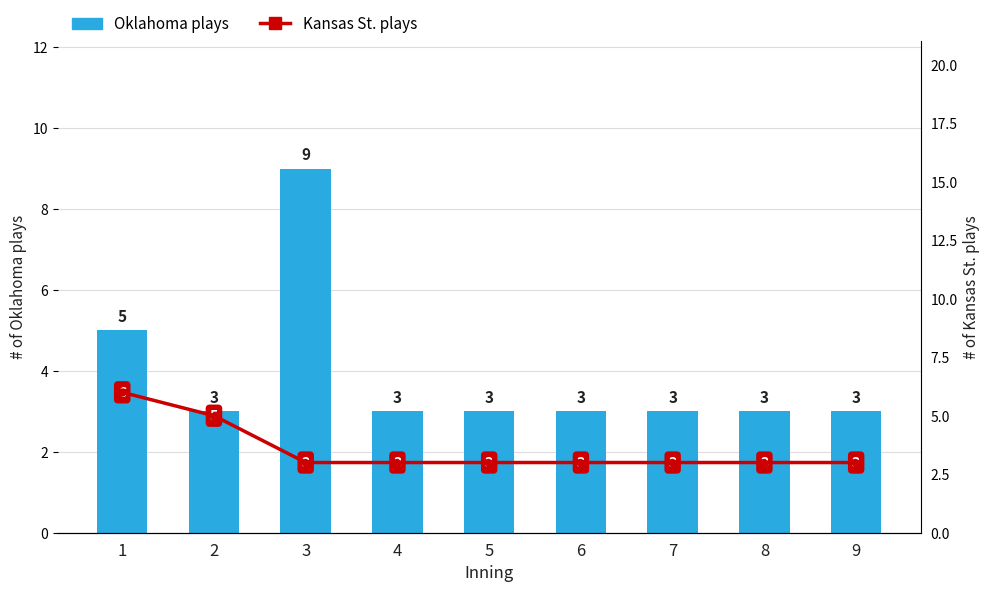

Count the number of data series in this chart.

2